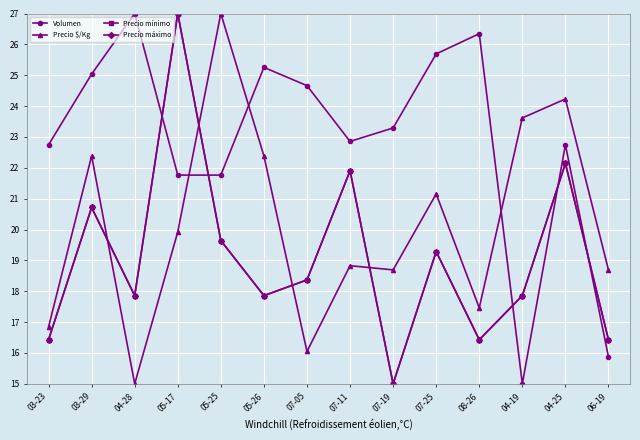

How many lines are shown in the chart?

4